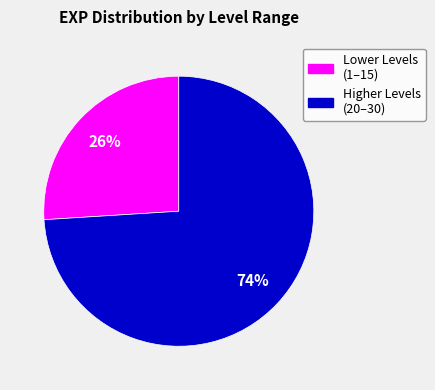

To the nearest percent, what is the average slice percentage?

50%